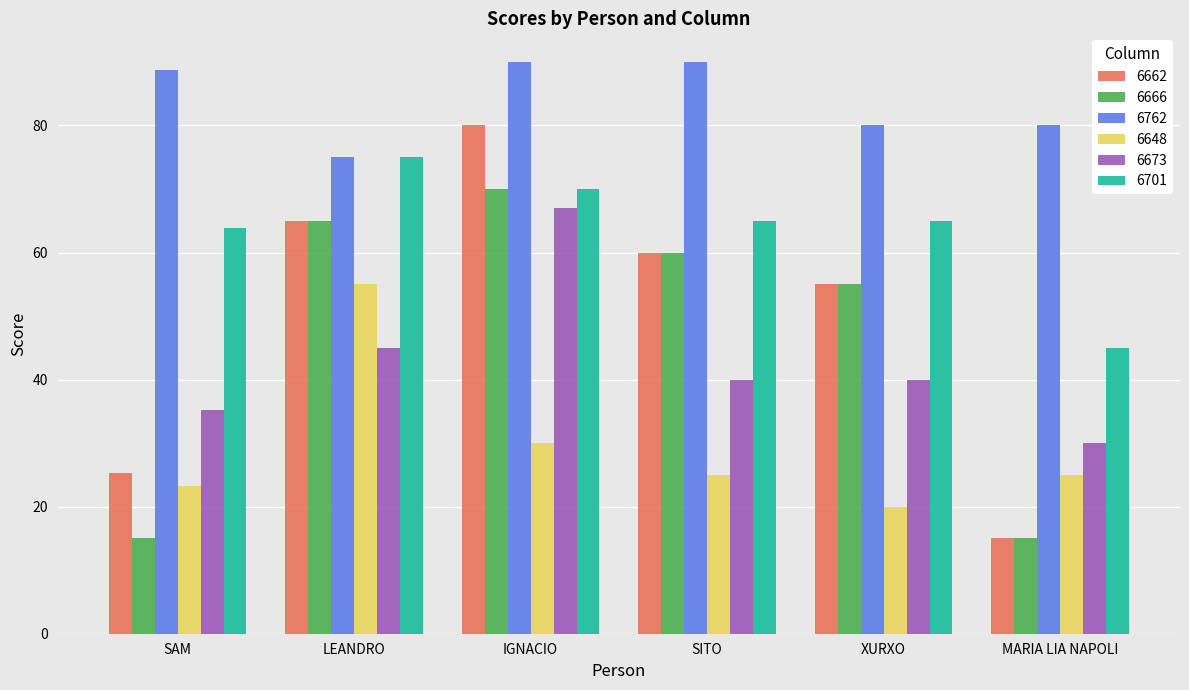

What is the average value of the 6648 series?

29.7